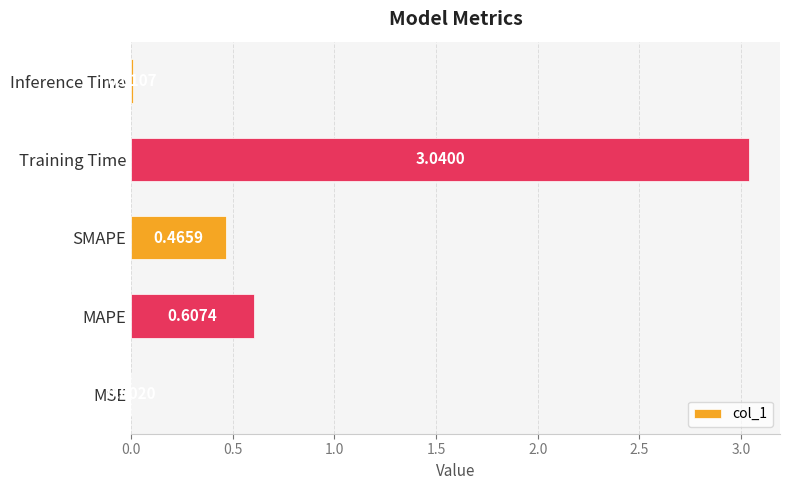

What is the sum of all values?

4.1